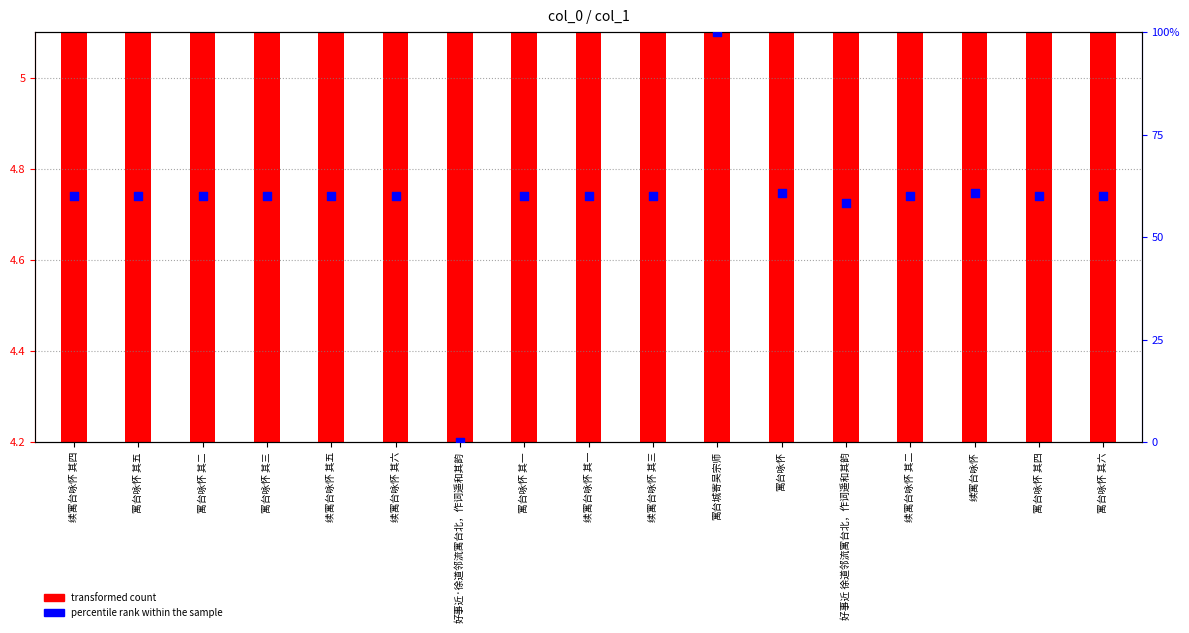

What are all the series names shown in the legend?

transformed count, percentile rank within the sample